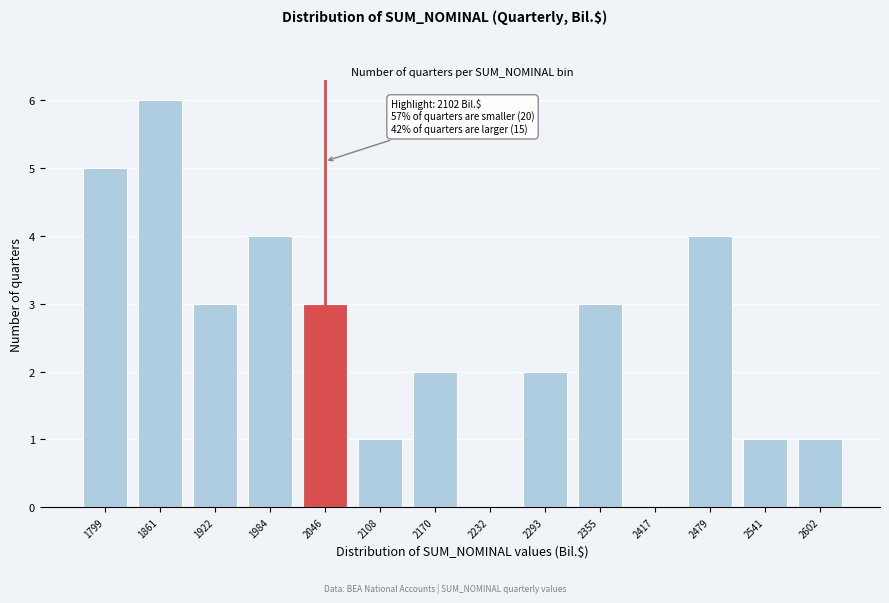

Reading left to right, transcribe all the data shown in this chart.

1799=5	1861=6	1922=3	1984=4	2046=3	2108=1	2170=2	2232=0	2293=2	2355=3	2417=0	2479=4	2541=1	2602=1